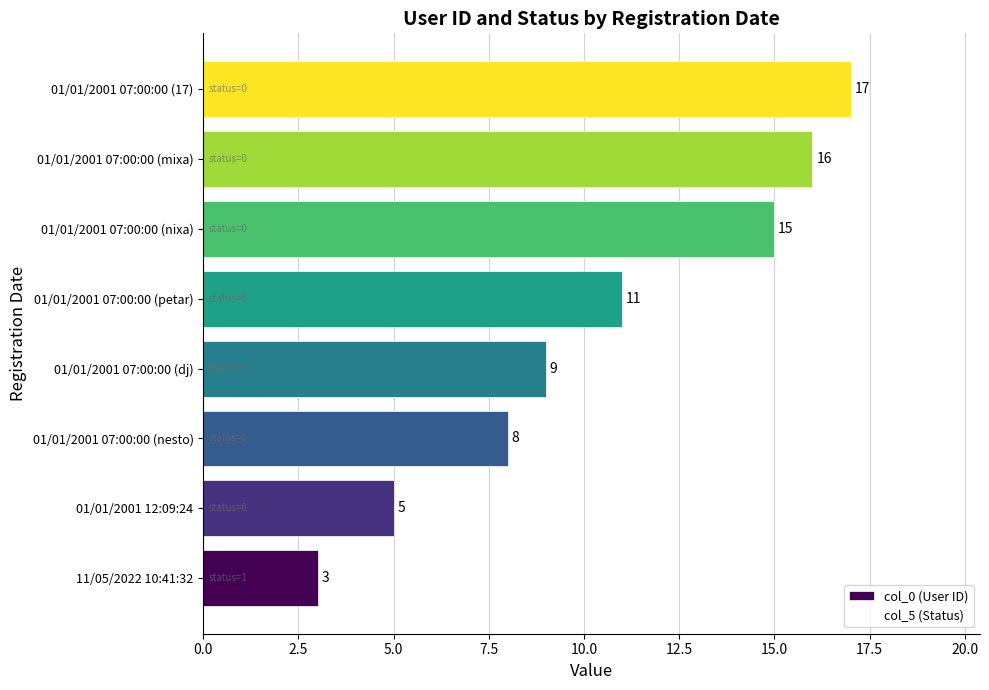

Are the bars grouped side by side (vs. stacked)?

No